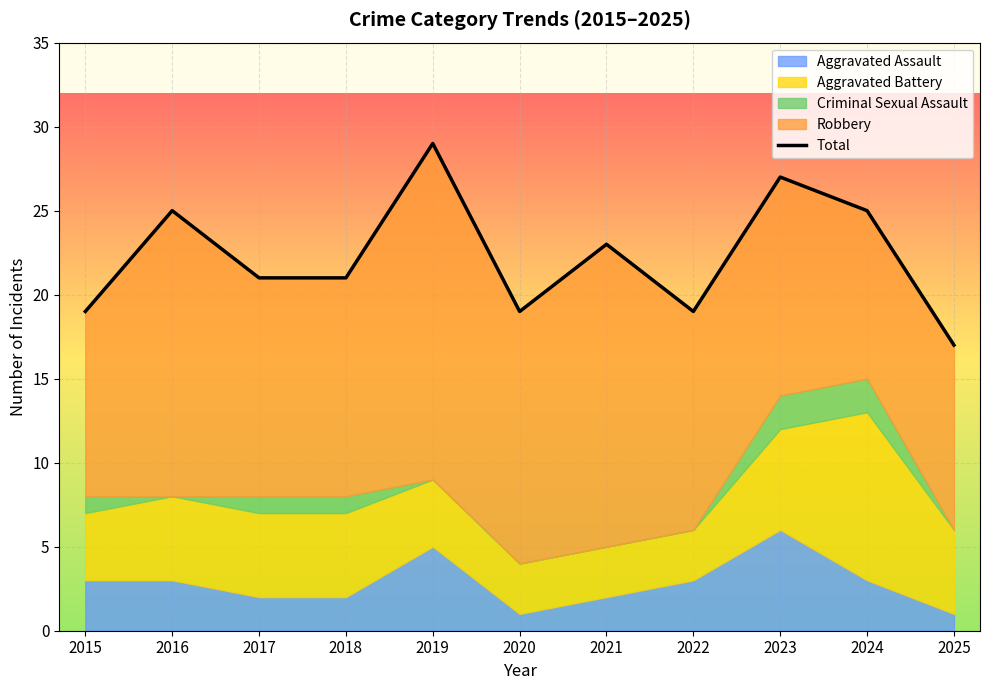

At which category does the chart reach its minimum across all series?

2025